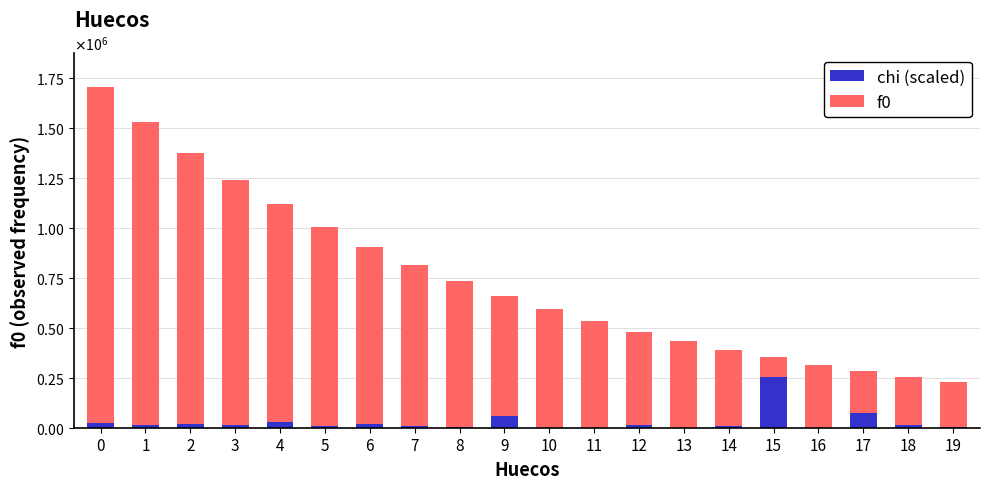

What are all the series names shown in the legend?

chi (scaled), f0